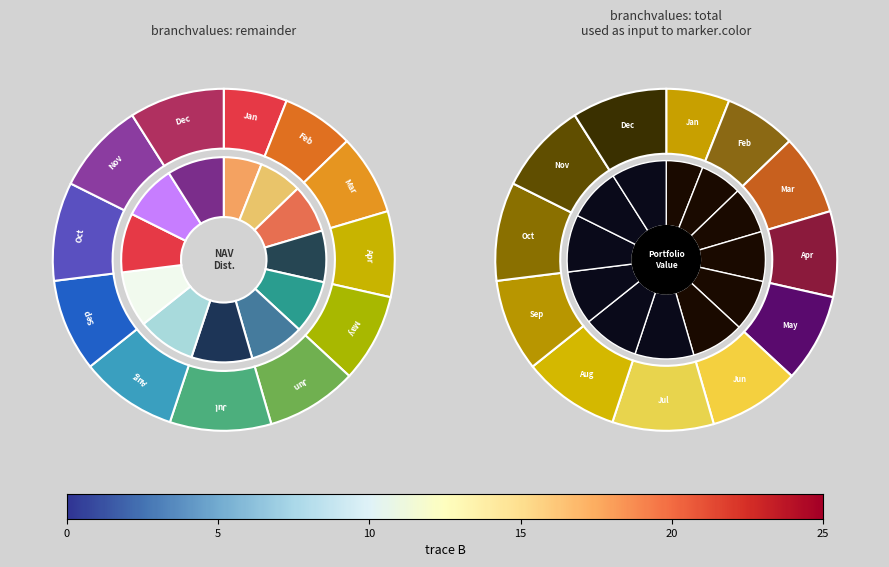

Does Month 8 account for over 50% of the chart?

No